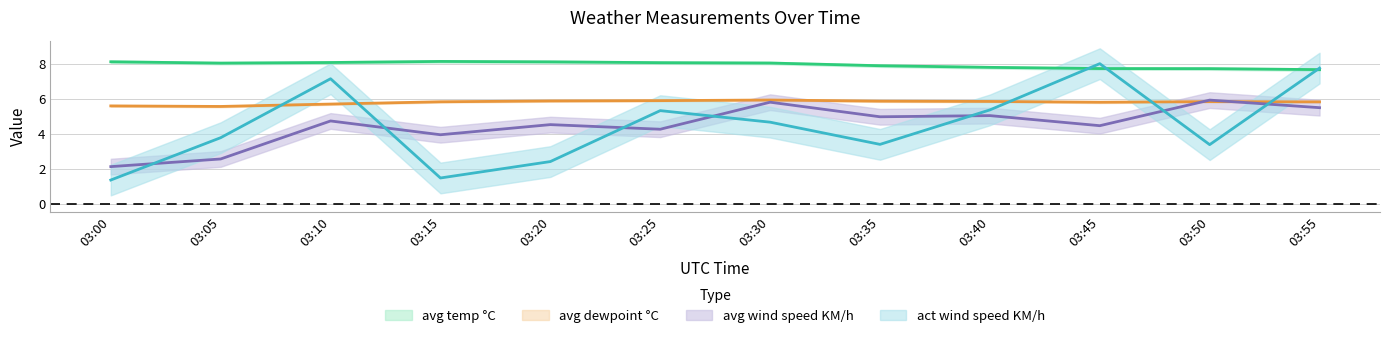

What is the maximum value shown in the chart?

8.2